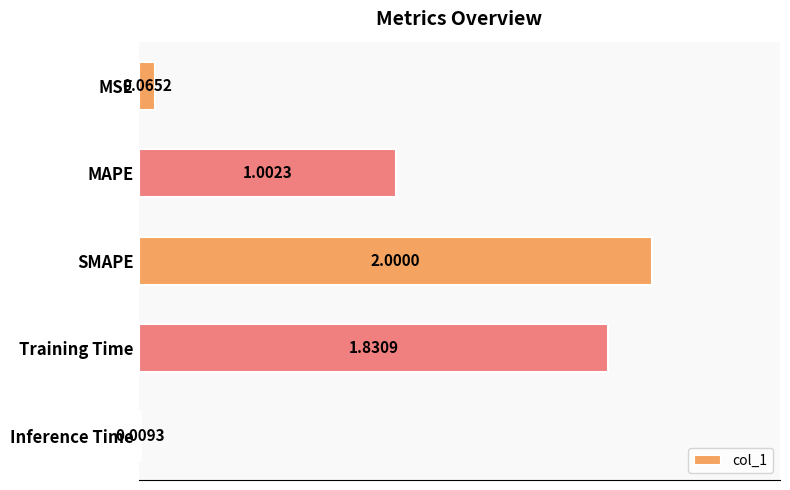

At which label is the value closest to 1?

MAPE